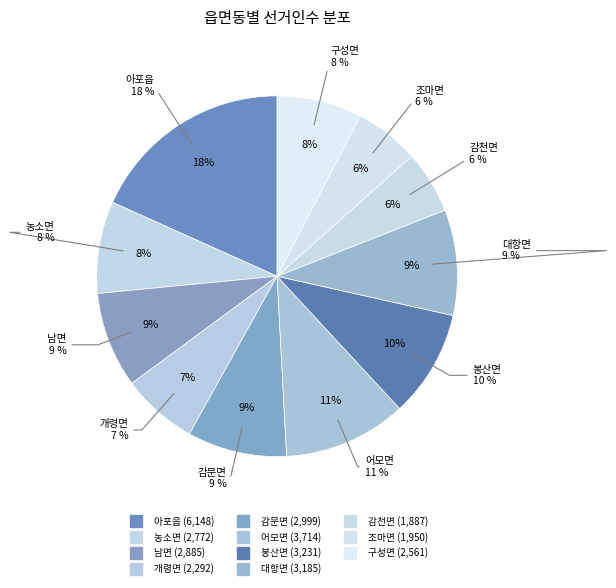

Count the number of slices in the pie.

11